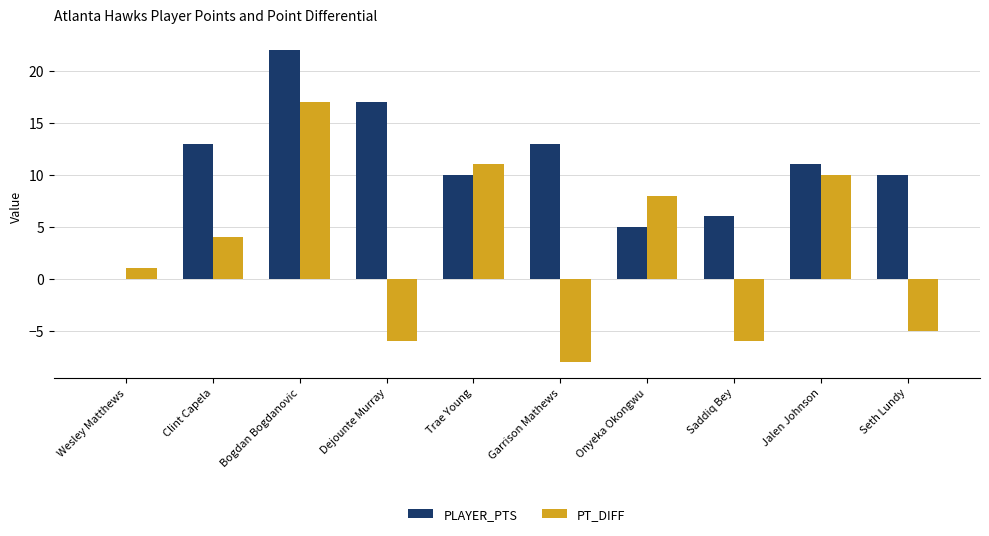

Between Jalen Johnson and Seth Lundy, which series saw the biggest shift?

PT_DIFF